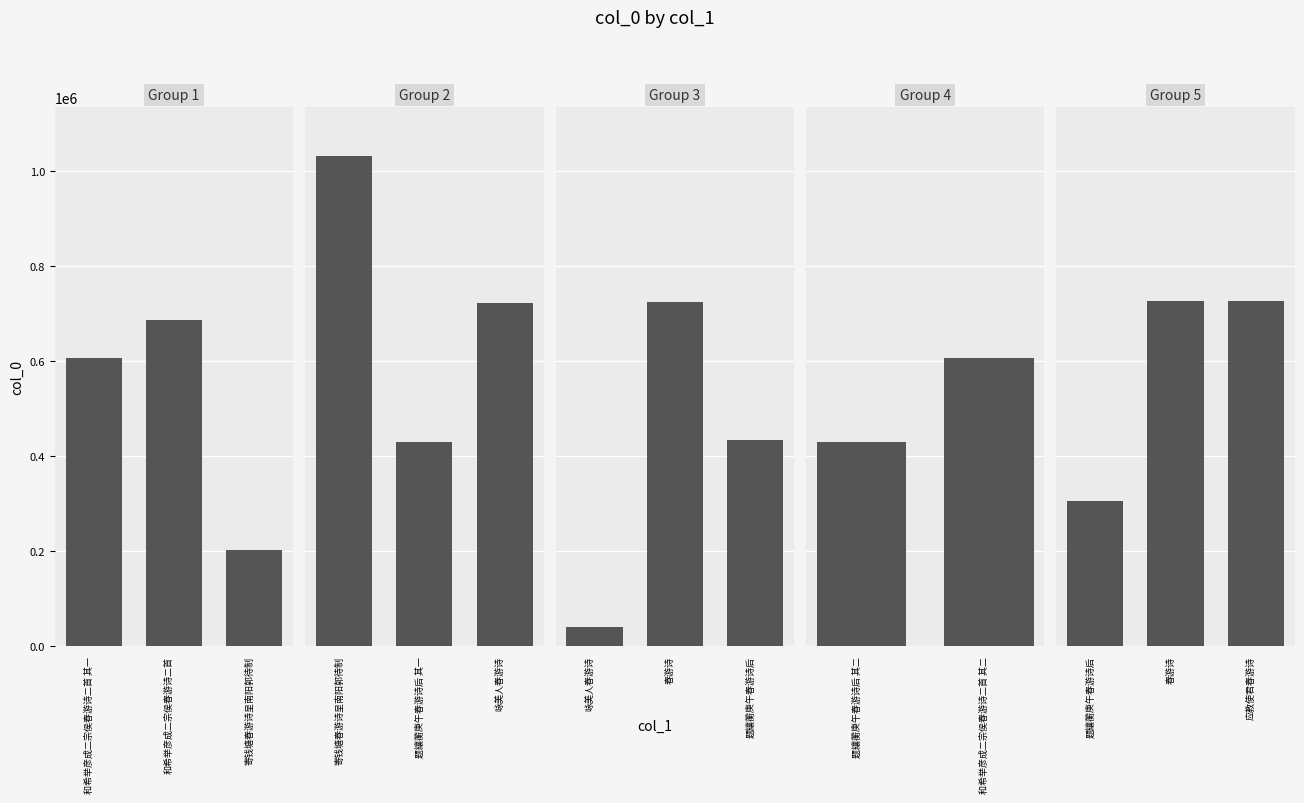

What value does the data have at 应教使君春游诗, to the nearest 50?

725600